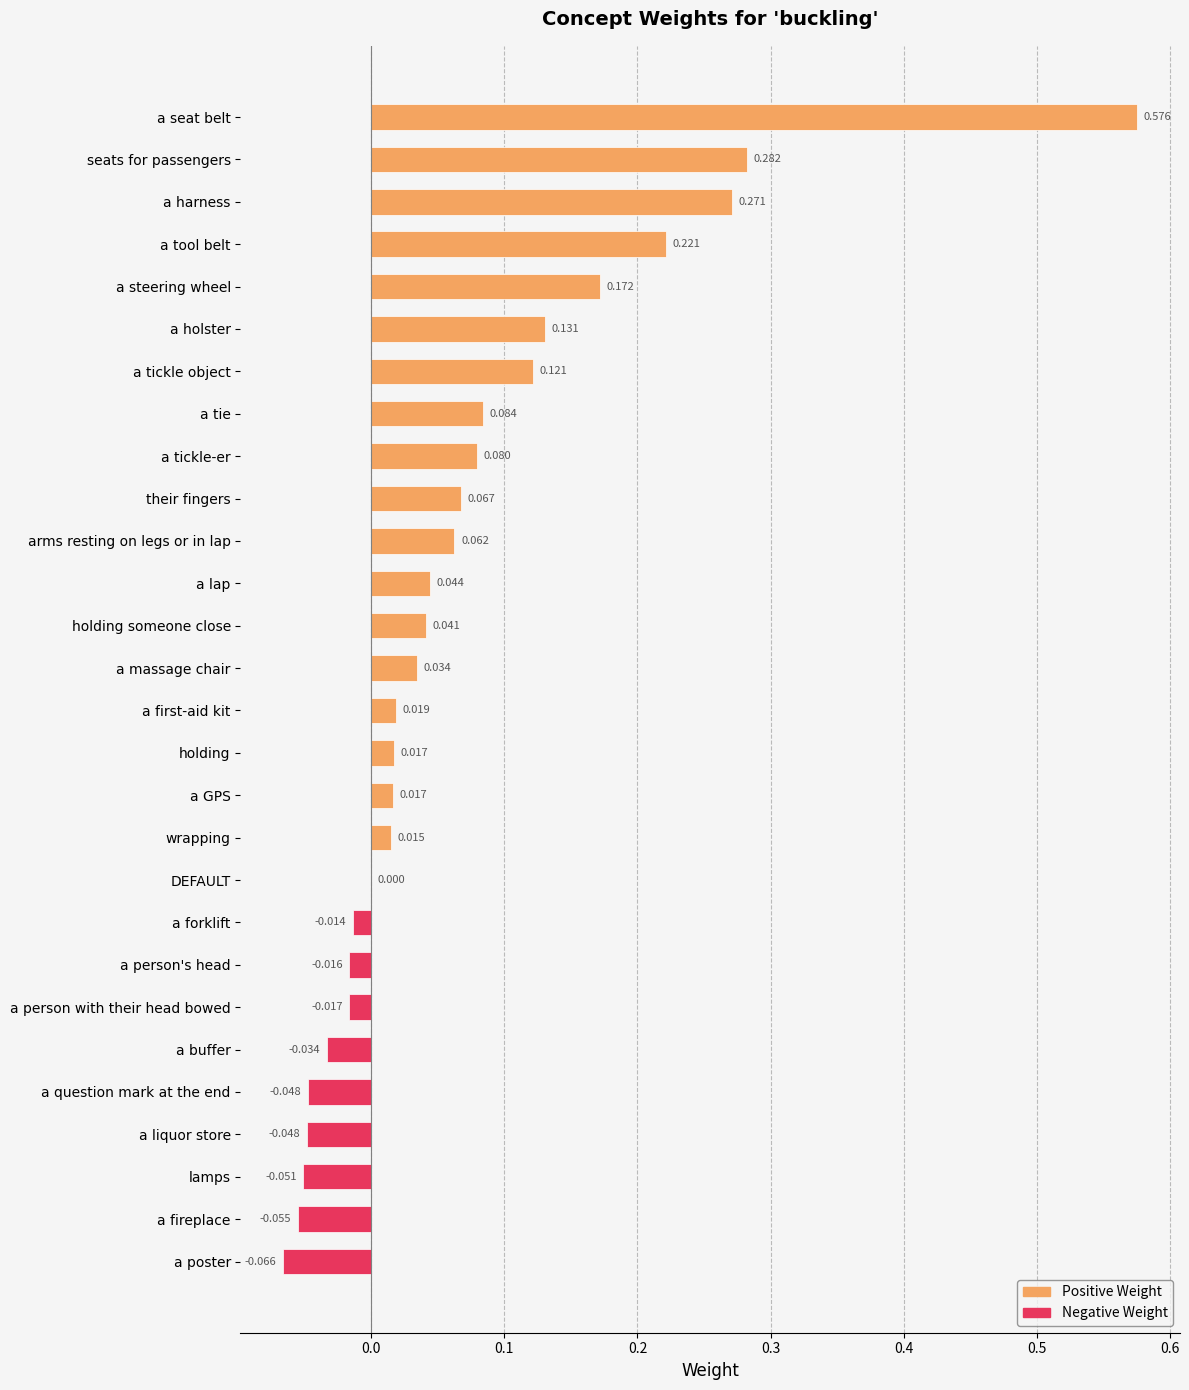

Which category has the highest value across all series?

a seat belt